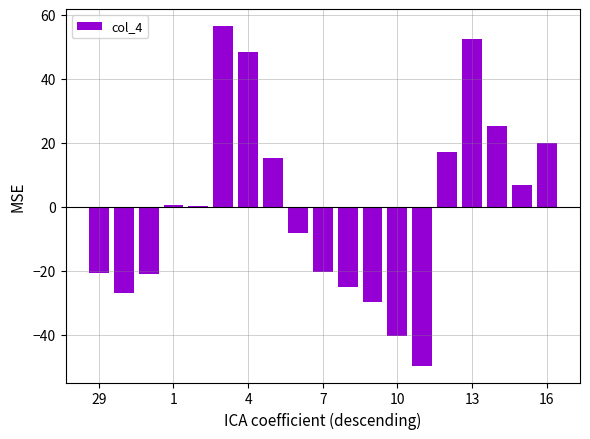

How many series are shown in this chart?

1